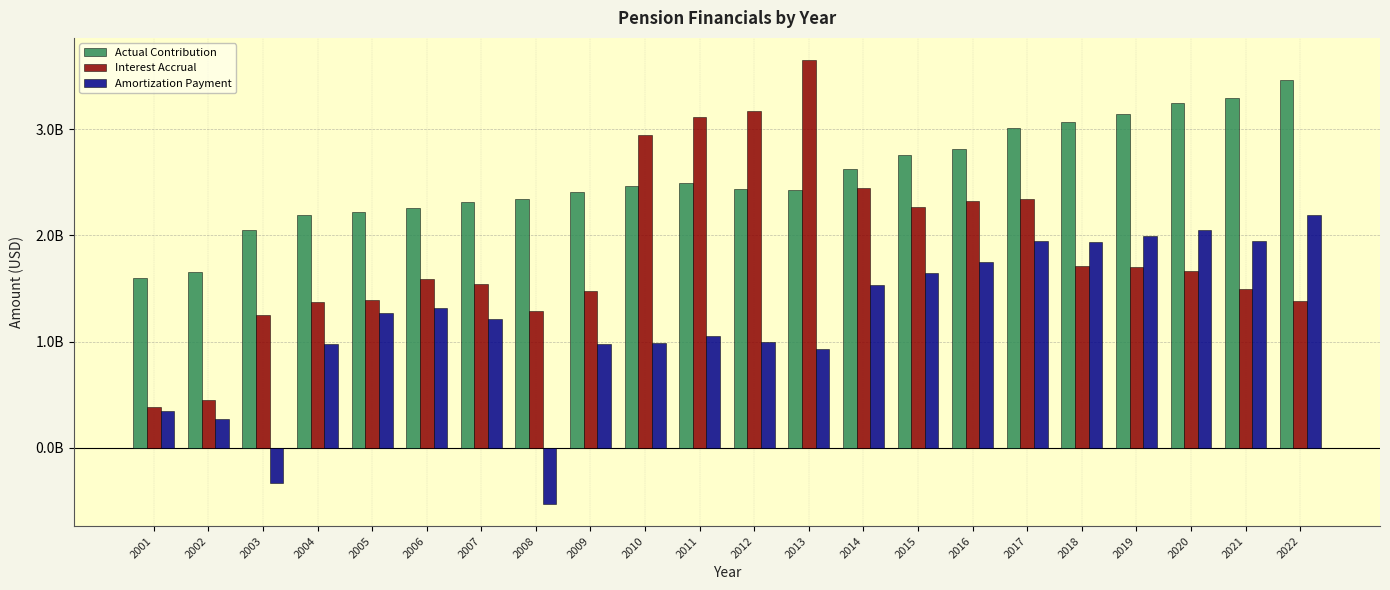

Which series has the largest total across all categories?

Actual Contribution